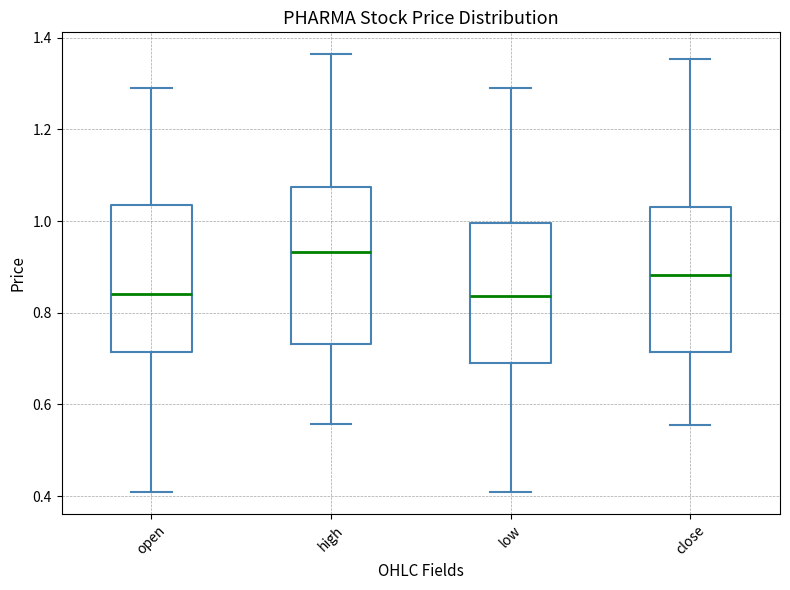

Where does the lower whisker of the box for close end on the y-axis? The values are not printed on the chart, so give them approximately, as read against the axis.

0.56